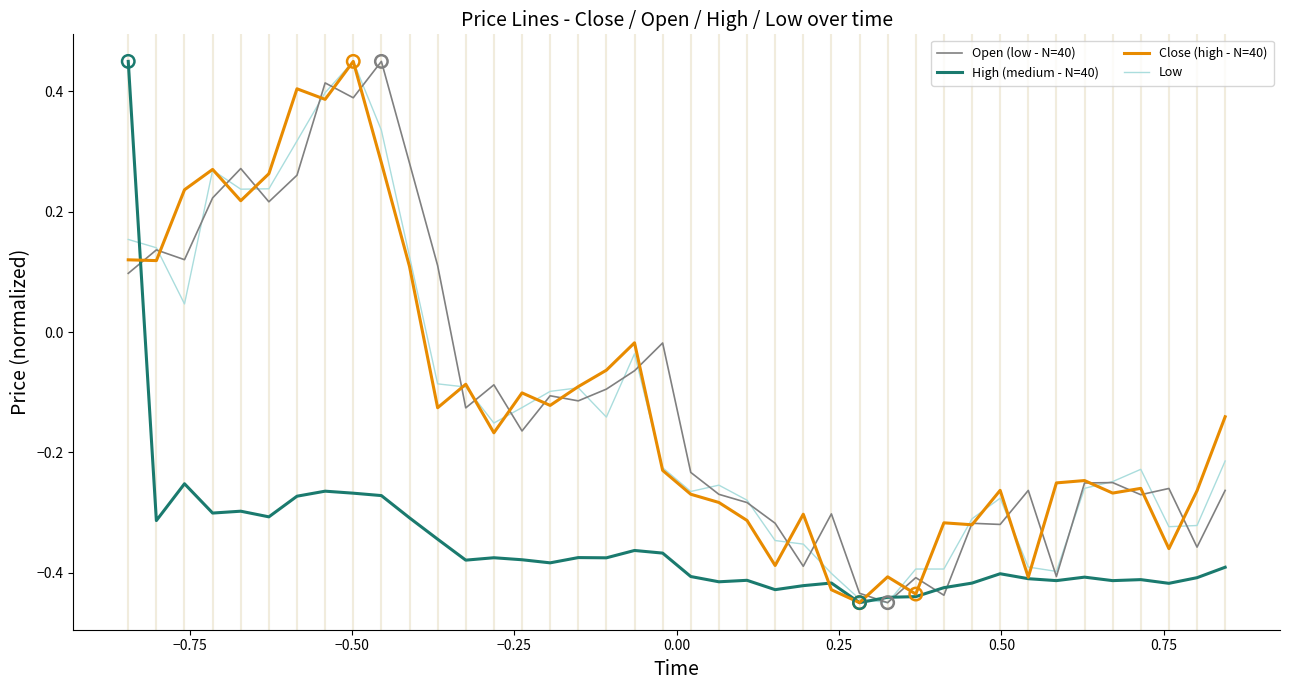

What are all the series names shown in the legend?

Open (low - N=40), High (medium - N=40), Close (high - N=40), Low